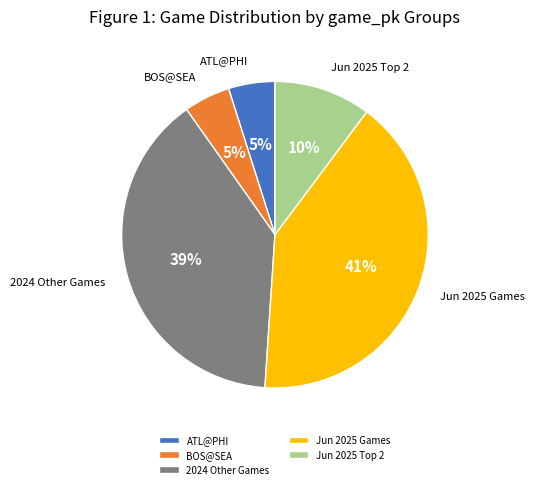

True or false: 2024 Other Games accounts for 34% of the total.

False